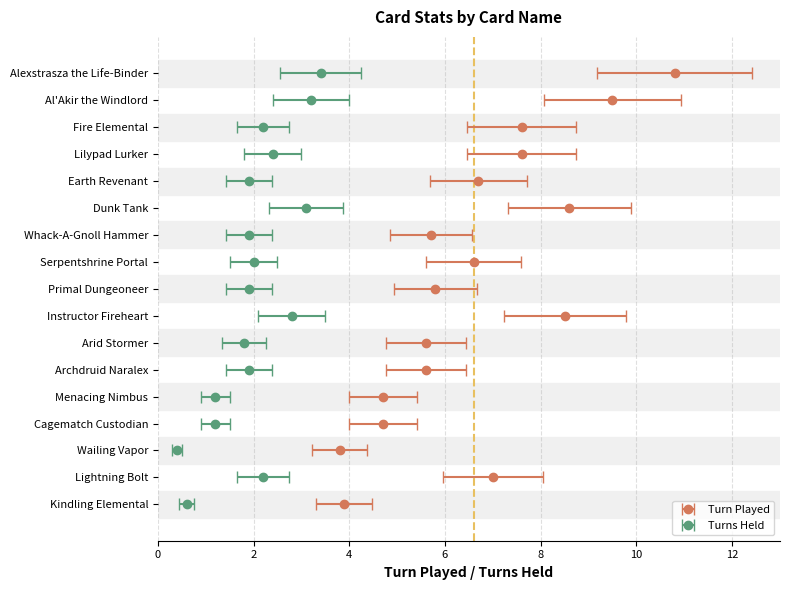

What is the sum of all Turn Played values?

112.7